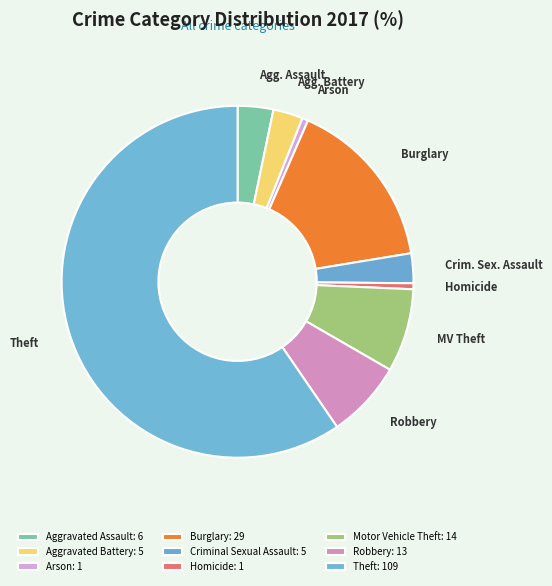

What is the largest slice in the pie chart?

Theft